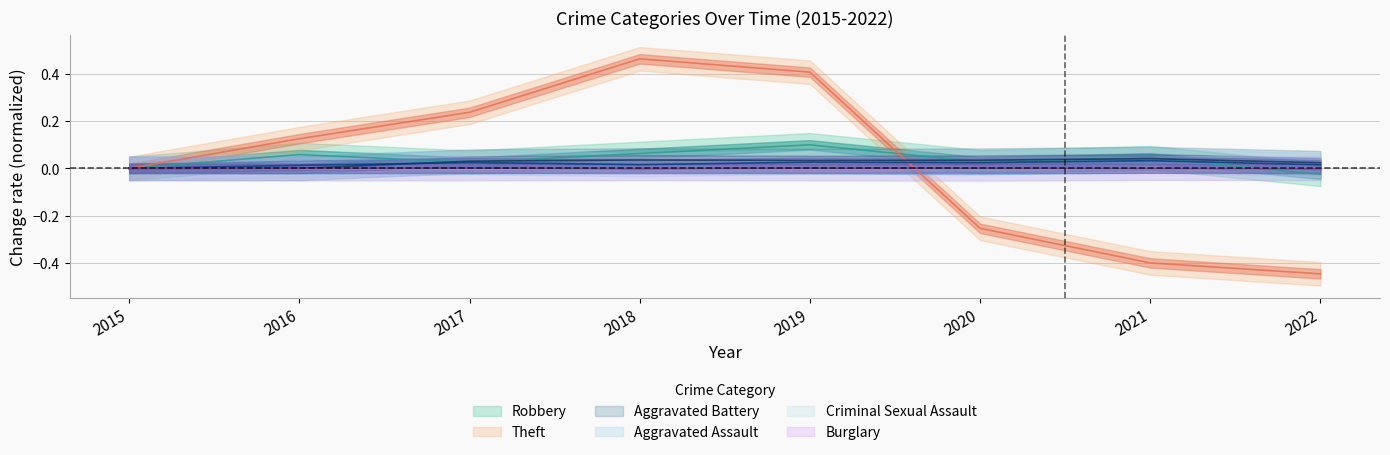

What is the value of the Theft point at the 2nd from the left?

0.1